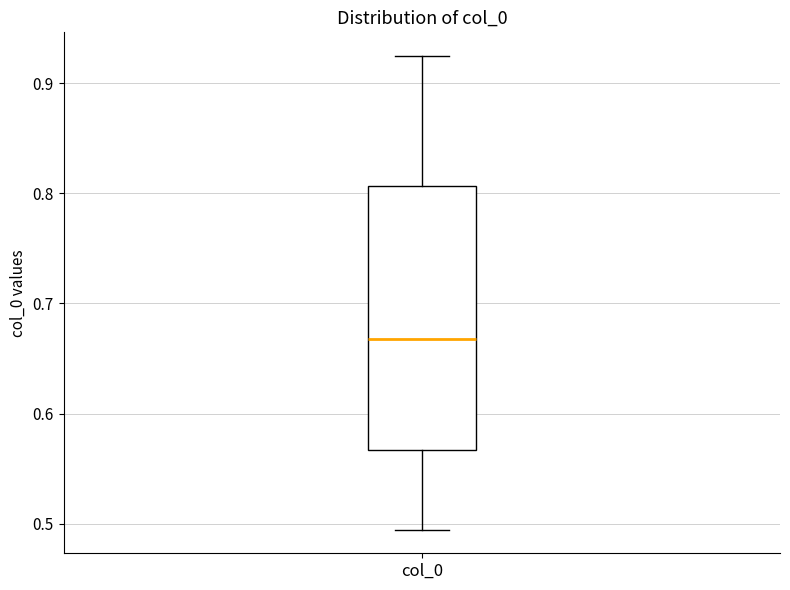

Read this box plot against the y-axis: the position of the median line, the range covered by the box, and the ends of both whiskers. The values are not printed on the chart, so give them approximately, as read against the axis.

median 0.67, box 0.57 to 0.81, whiskers 0.49 to 0.92